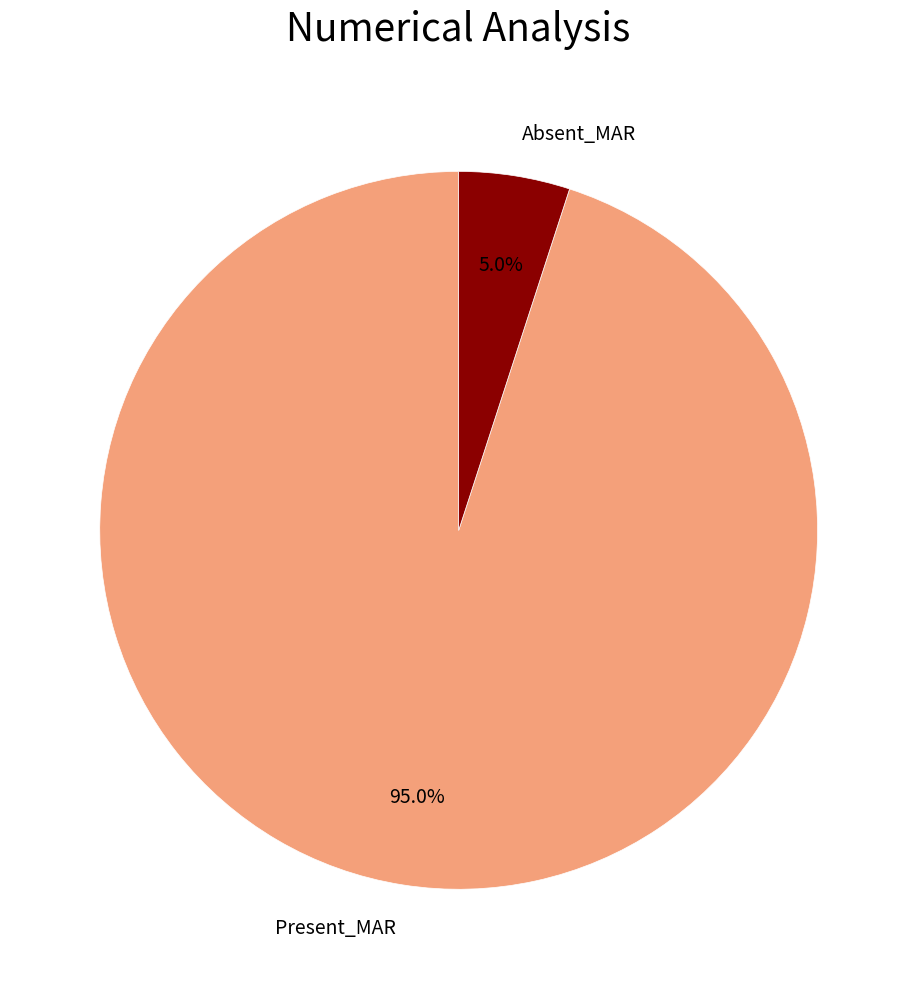

Which has a higher value, Absent_MAR or Present_MAR?

Present_MAR